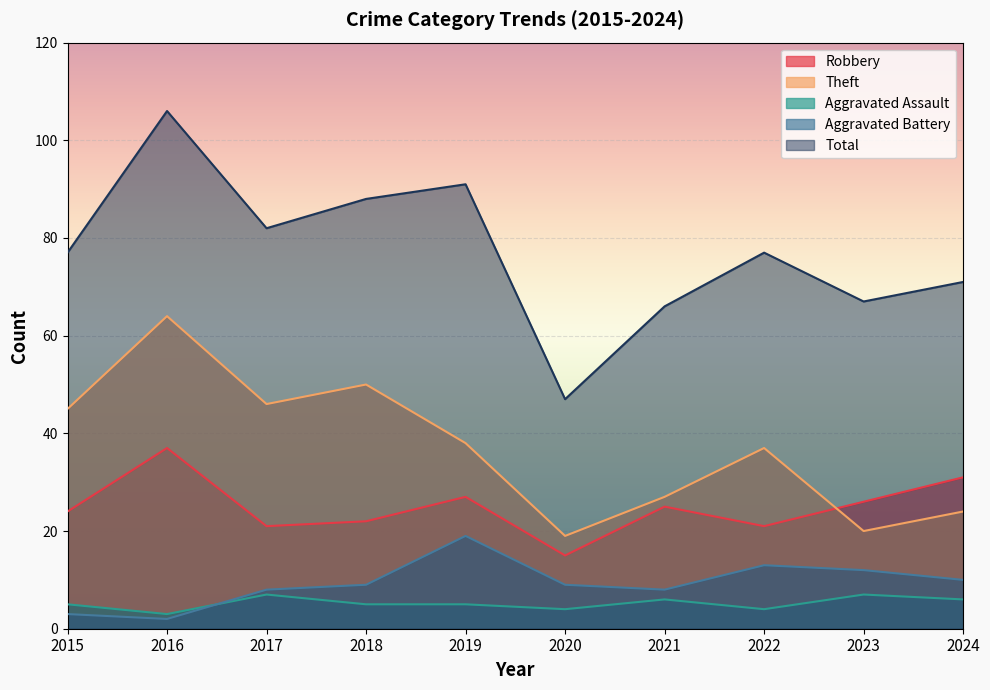

Reading left to right, transcribe all the data shown in this chart.

Robbery: 24	37	21	22	27	15	25	21	26	31
Theft: 45	64	46	50	38	19	27	37	20	24
Aggravated Assault: 5	3	7	5	5	4	6	4	7	6
Aggravated Battery: 3	2	8	9	19	9	8	13	12	10
Total: 77	106	82	88	91	47	66	77	67	71